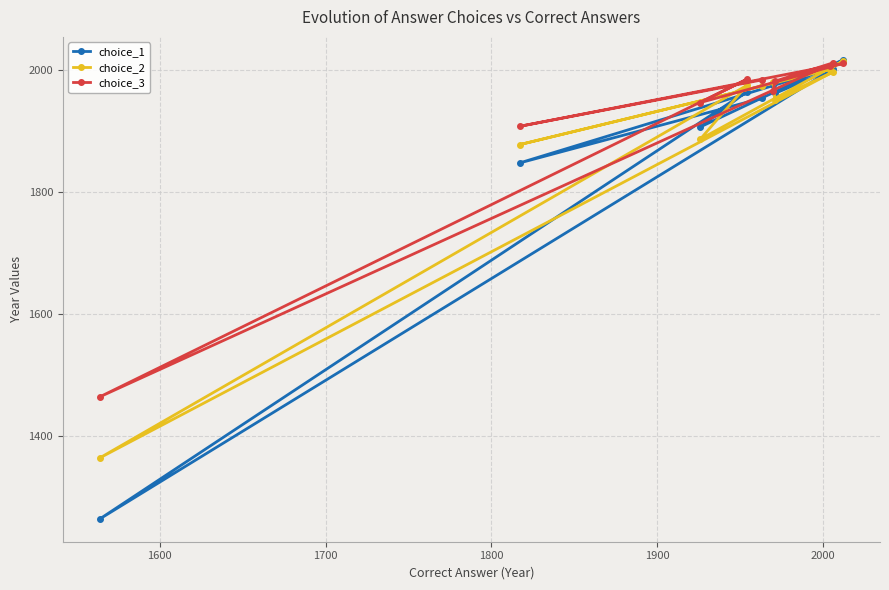

At how many categories does at least one series exceed 1722?

9